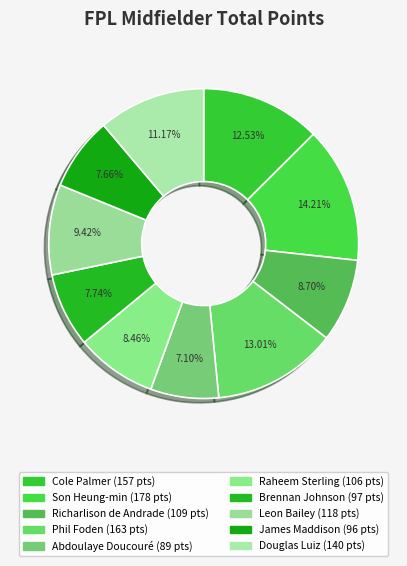

To the nearest percent, what is the combined percentage of Abdoulaye Doucouré and Cole Palmer?

20%